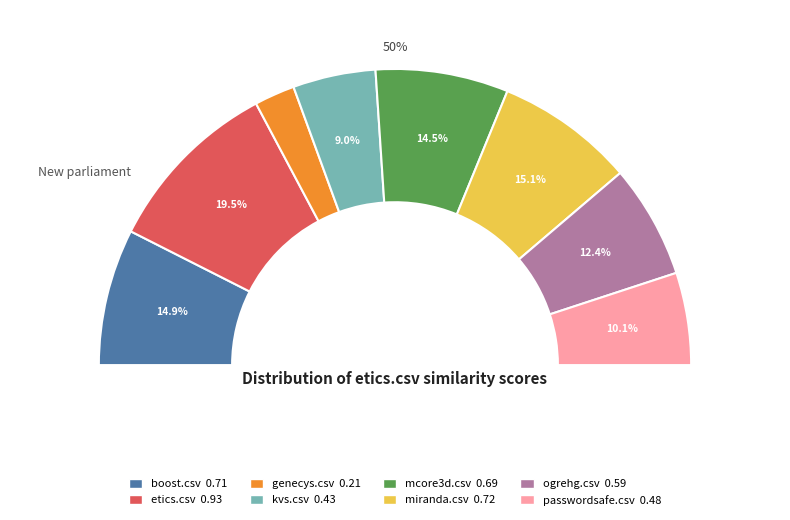

True or false: ogrehg.csv accounts for 12% of the total.

True